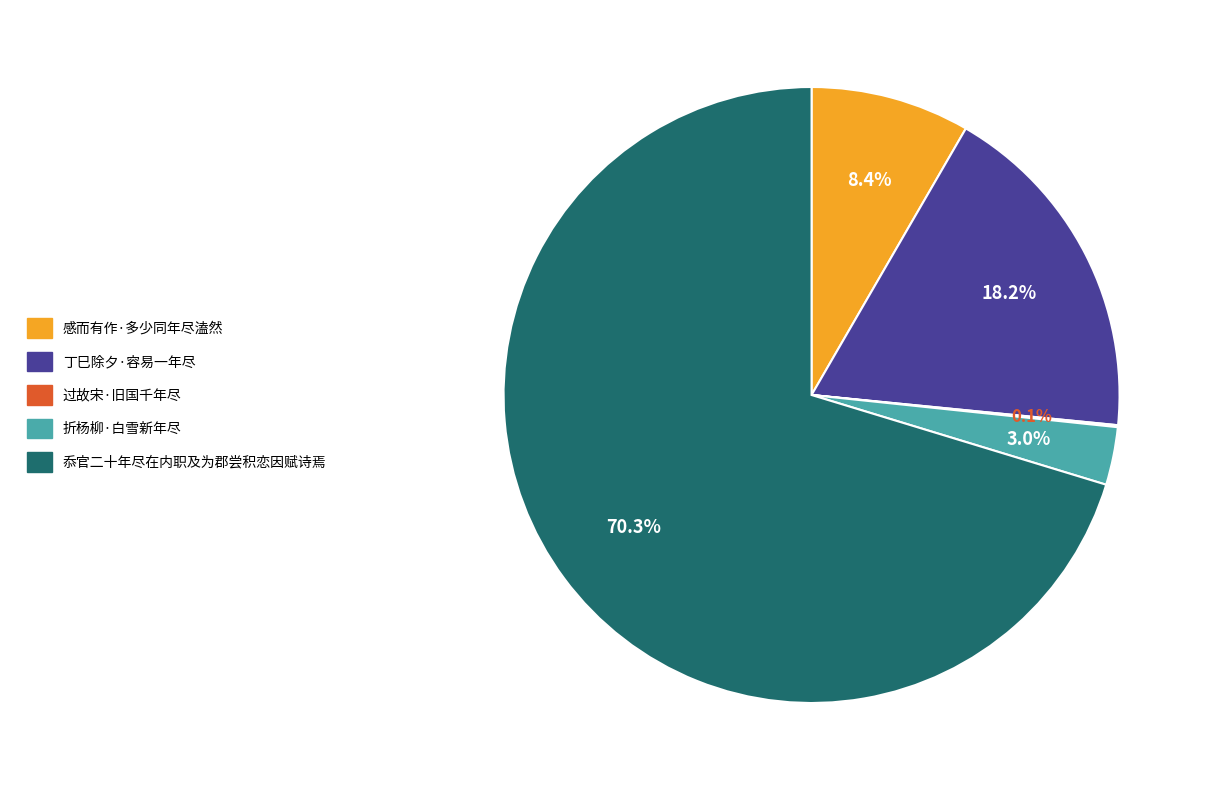

What is the largest slice in the pie chart?

忝官二十年尽在内职及为郡尝积恋因赋诗焉